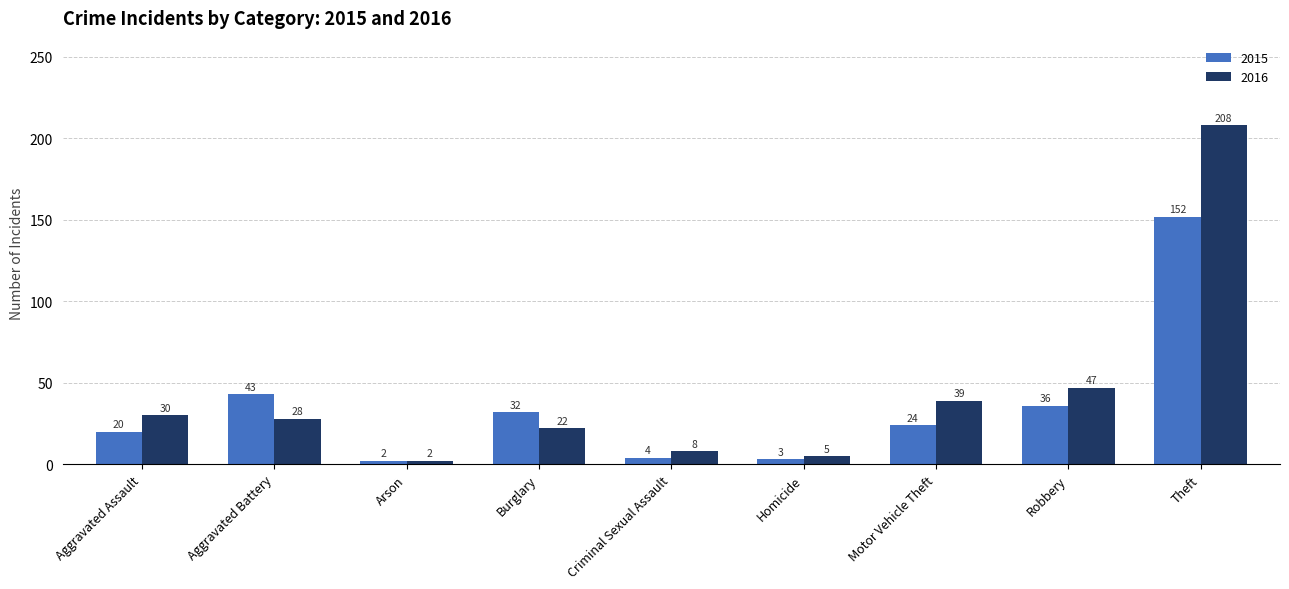

The 2016 series shows 47 at Robbery. True or false?

True